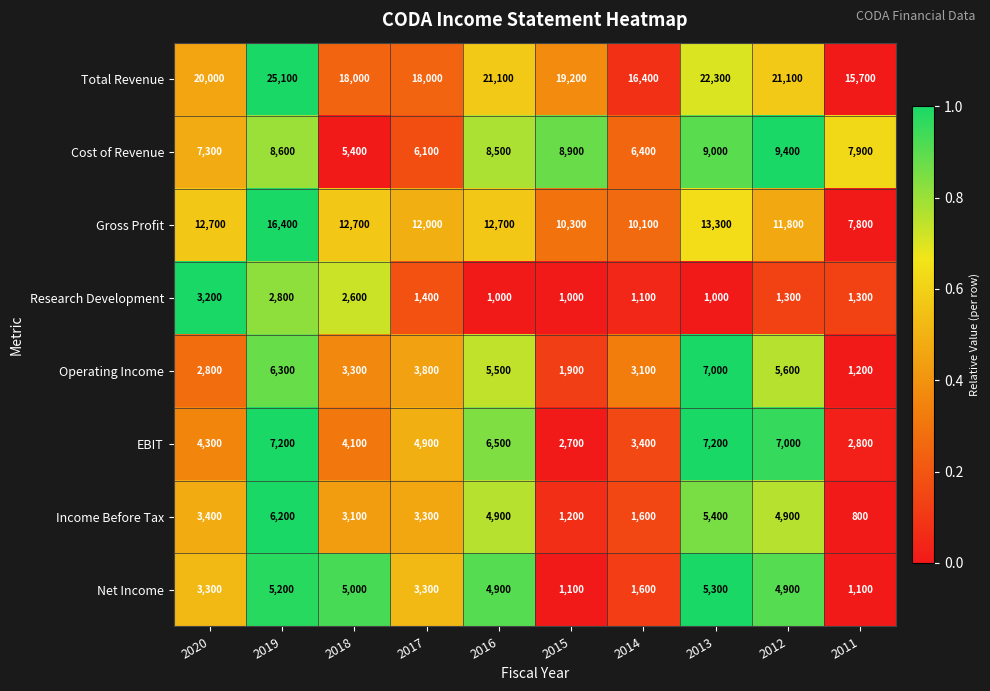

Is it true that Cost of Revenue equals 8900 at 2015?

True